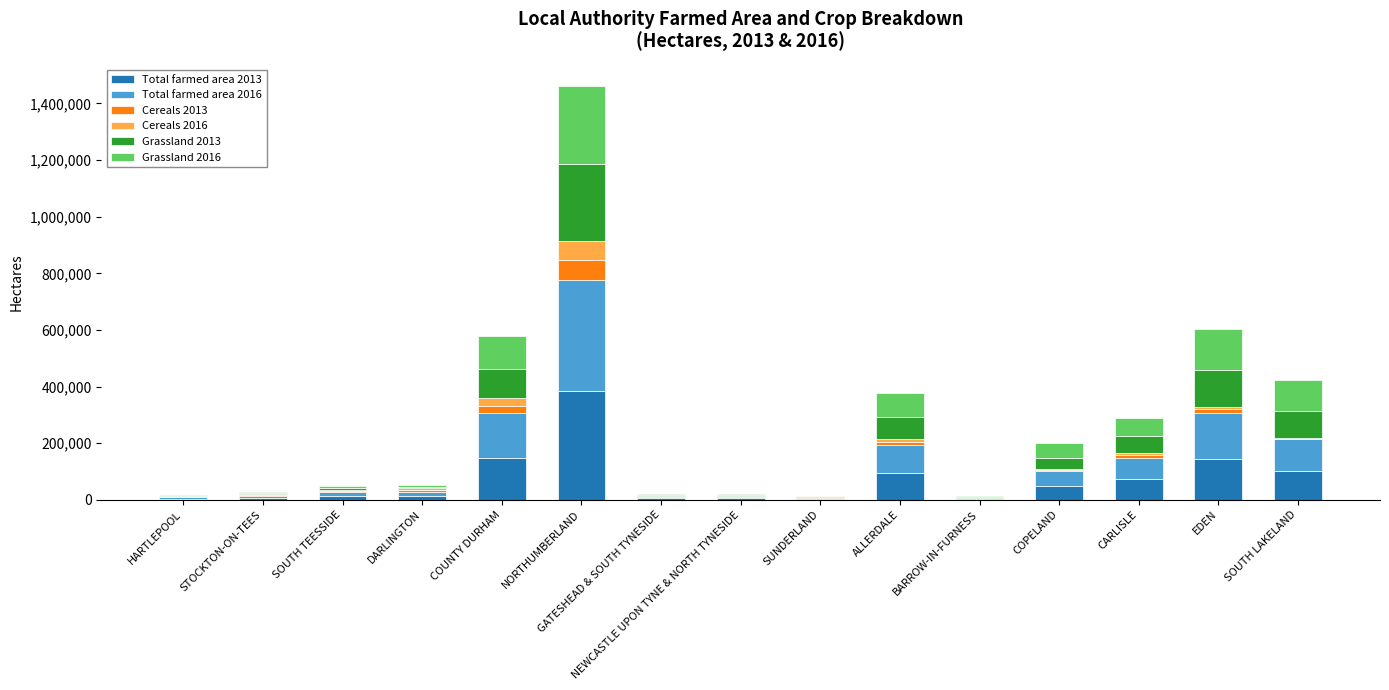

What is the highest value of the Total farmed area 2013 series?

385434.0